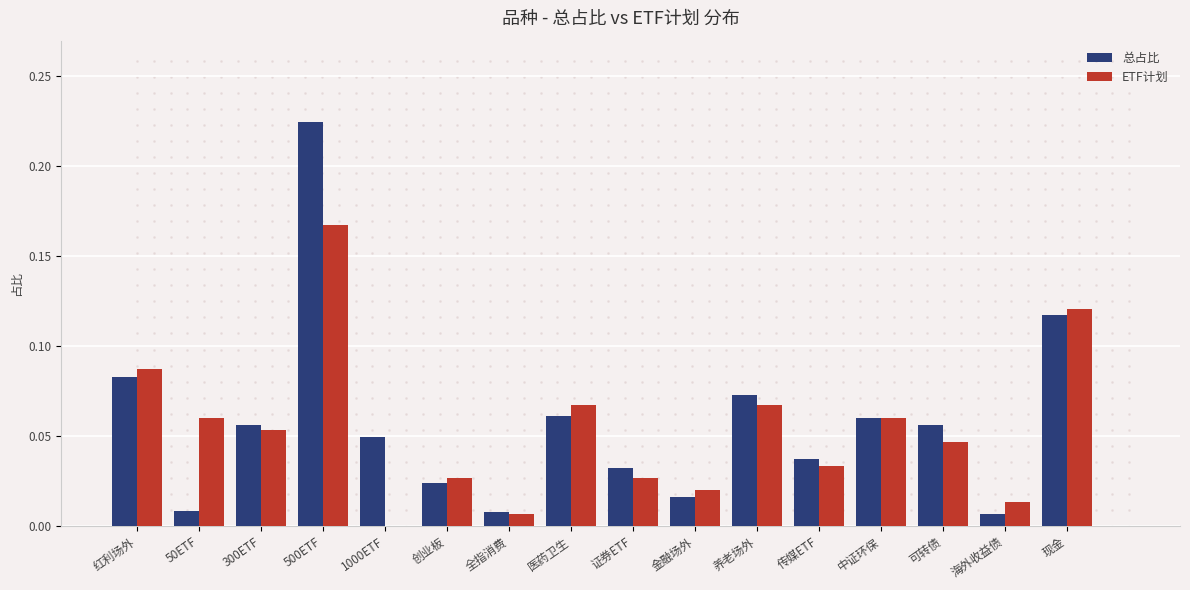

Is it true that 总占比 equals 0.0 at 300ETF?

False